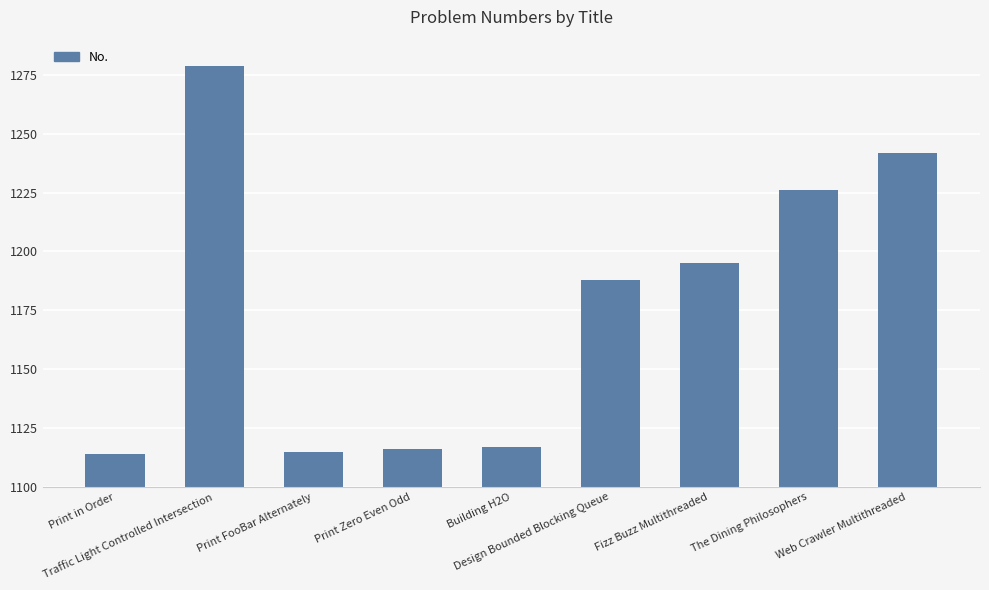

What is the sum of all values?

10592